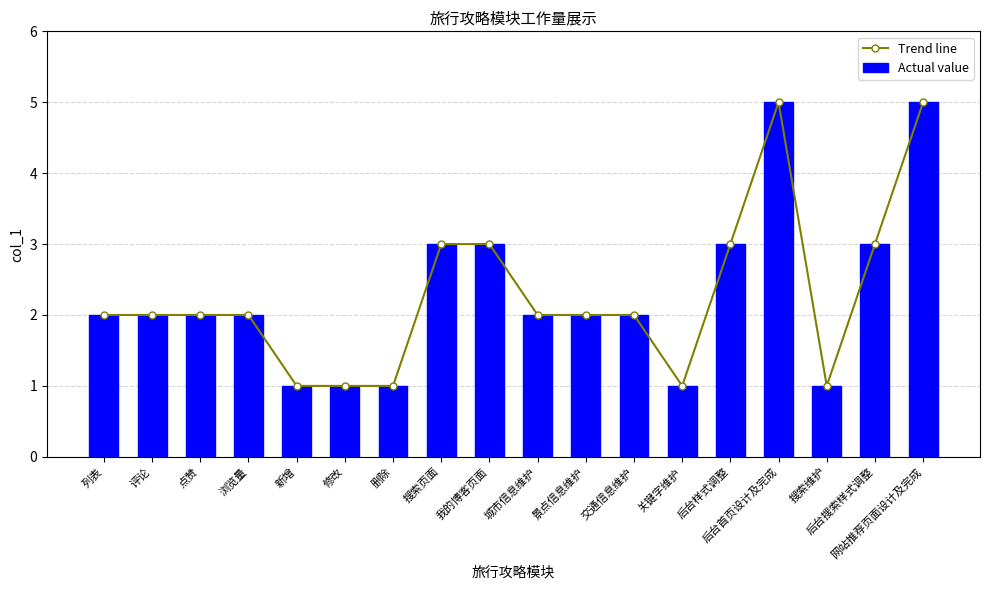

Which series has the widest spread of values?

Trend line